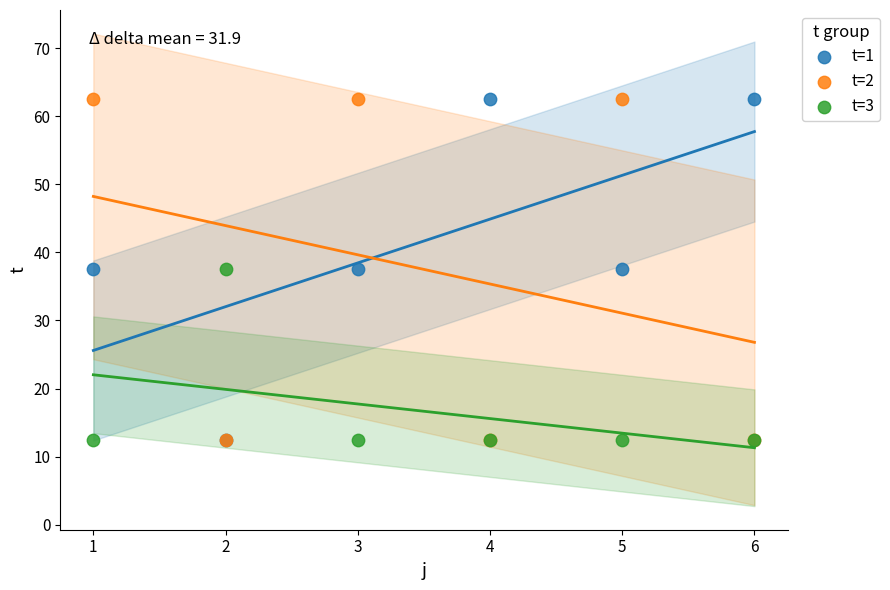

What are all the series names shown in the legend?

t=1, t=2, t=3